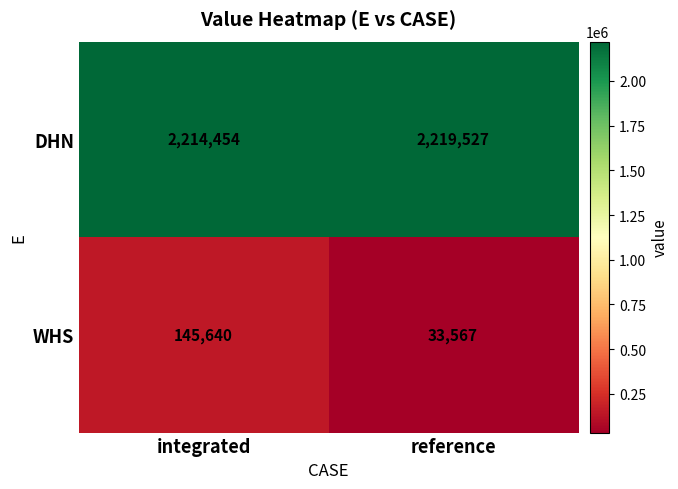

What is the difference between the DHN values at integrated and reference?

5073